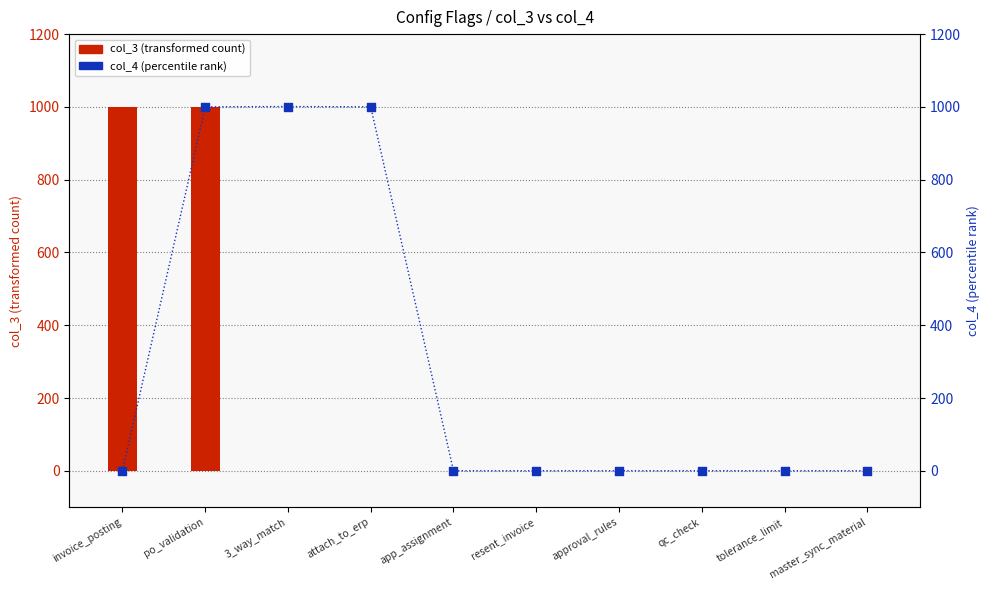

Which series reaches the maximum Y coordinate?

col_3 (transformed count)